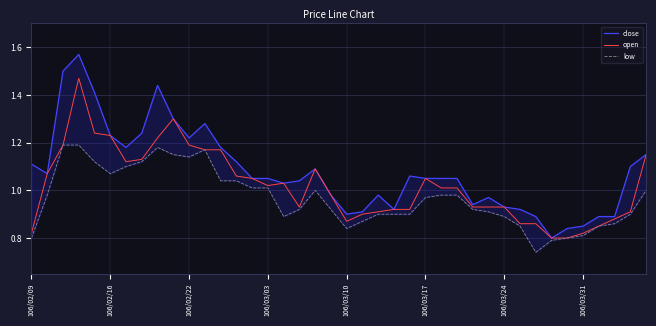

Which series has the largest range (max minus min)?

close